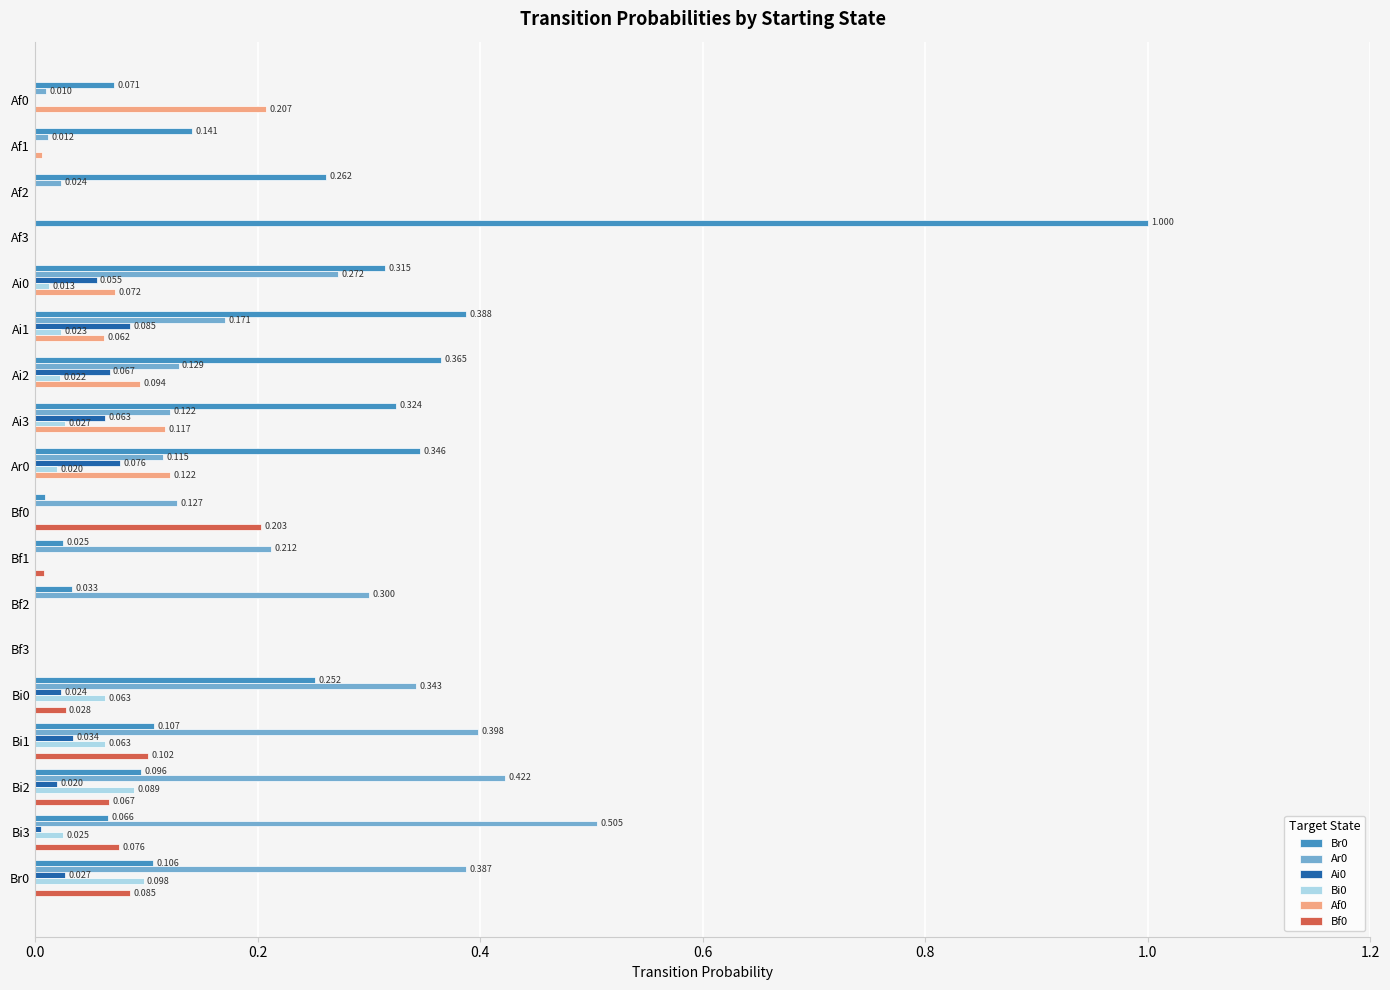

Is the value of Ar0 at Ai1 greater than the value of Br0 at Bf3?

Yes